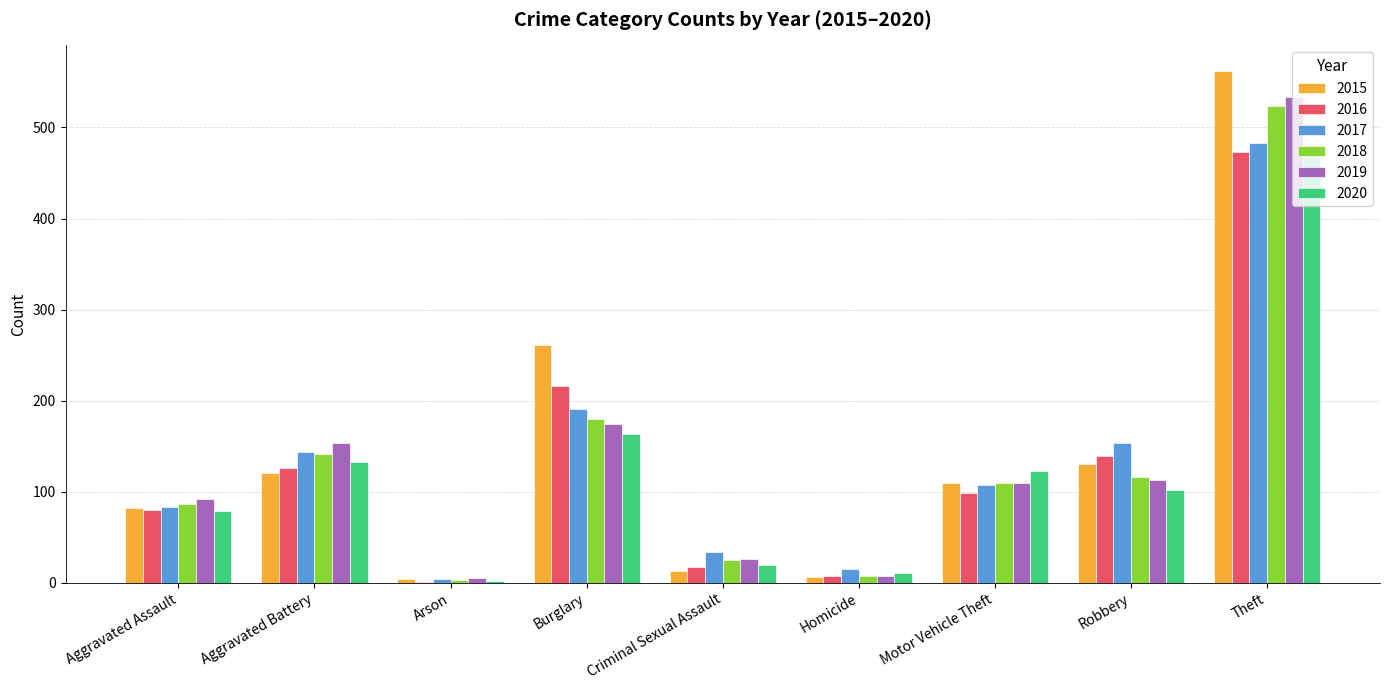

Between Aggravated Assault and Motor Vehicle Theft, which series saw the biggest shift?

2020